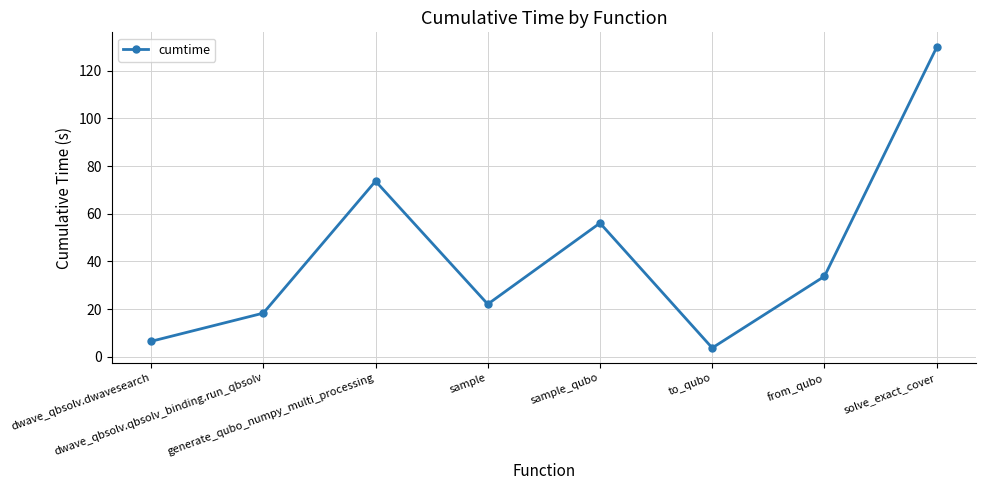

Is it true that the value at sample is 30.6?

False